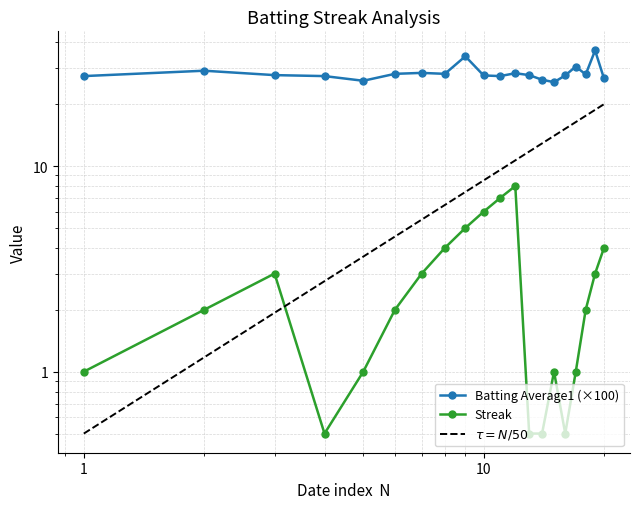

Reading right to left, transcribe all the data shown in this chart.

Batting Average1: 26.7	36.5	27.9	30.5	27.6	25.6	26.3	27.7	28.3	27.4	27.6	34.2	28.1	28.4	28.1	26.0	27.4	27.7	29.1	27.4
Streak: 4.0	3.0	2.0	1.0	0.5	1.0	0.5	0.5	8.0	7.0	6.0	5.0	4.0	3.0	2.0	1.0	0.5	3.0	2.0	1.0